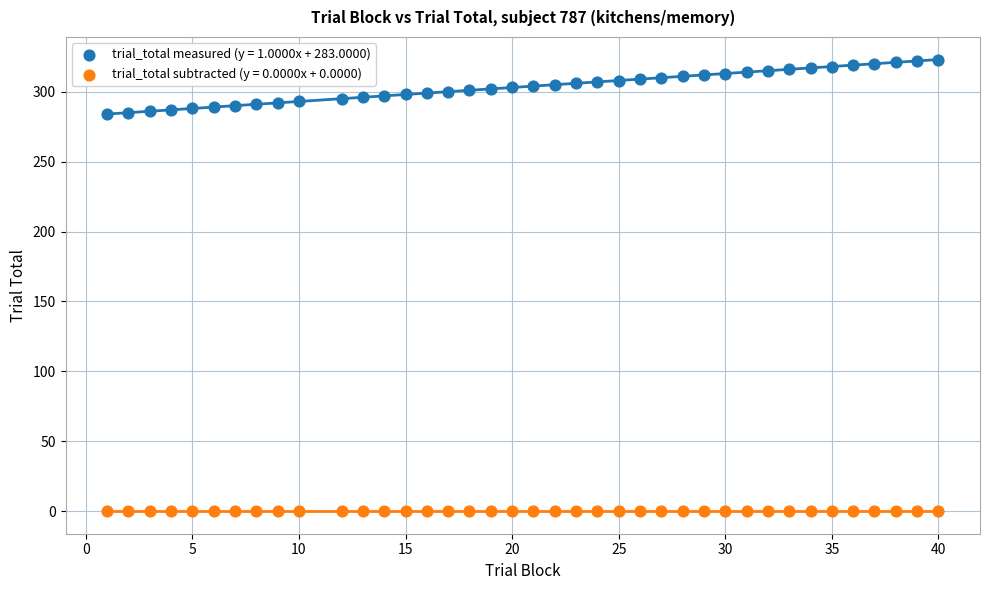

What is the X range (max minus min) for the scatter plot?

39.0